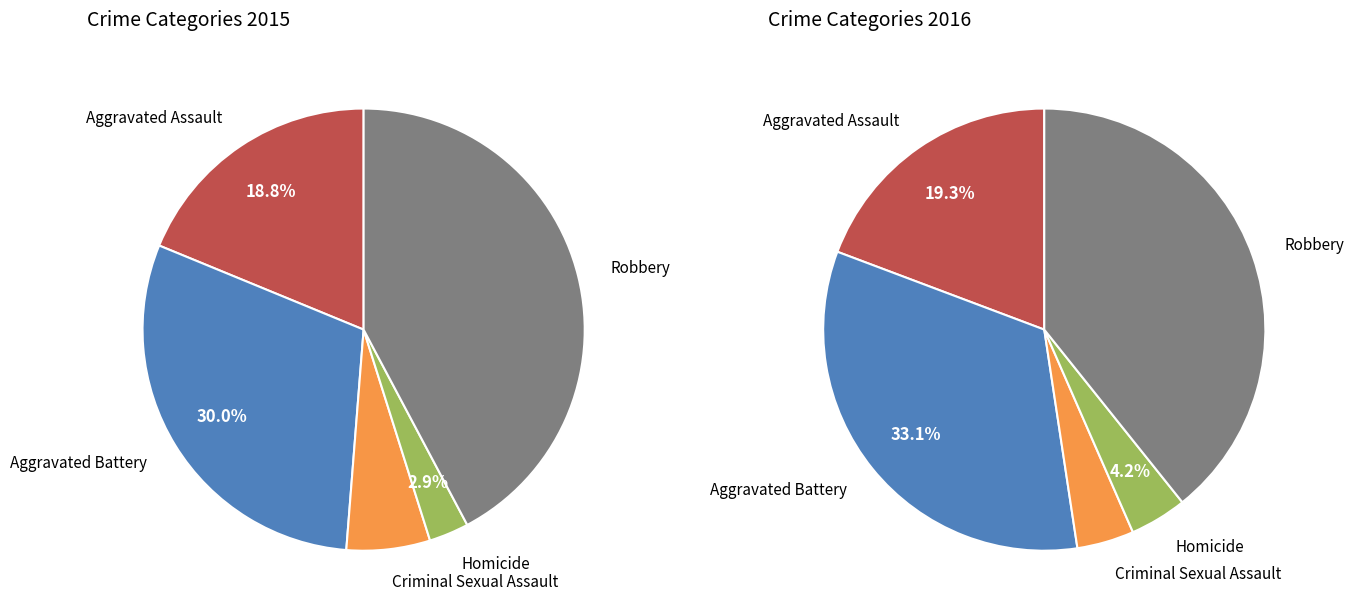

Does Robbery represent more than half of the total?

No